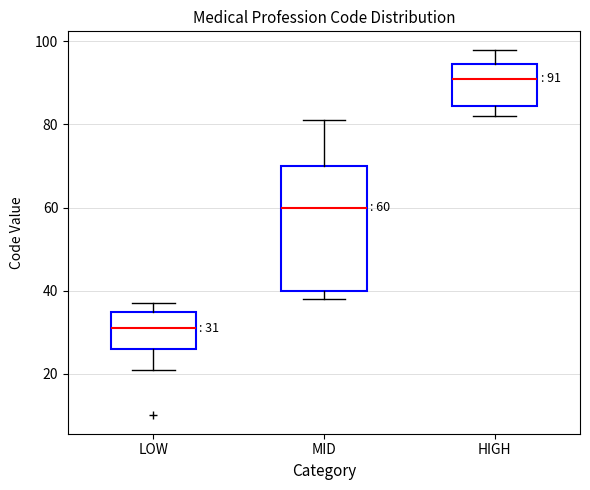

Comparing the boxes themselves (not the whiskers), which one is the tallest?

MID